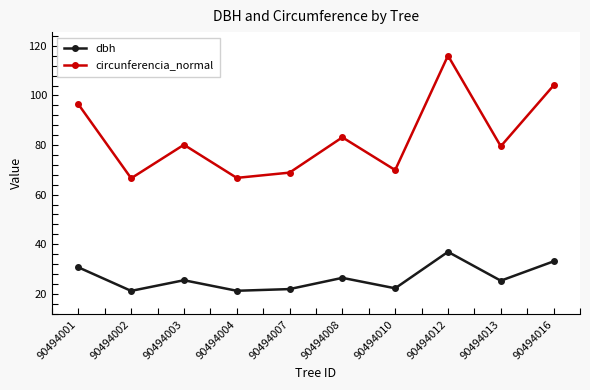

What is the value of the circunferencia_normal point at the 4th from the left?

66.8